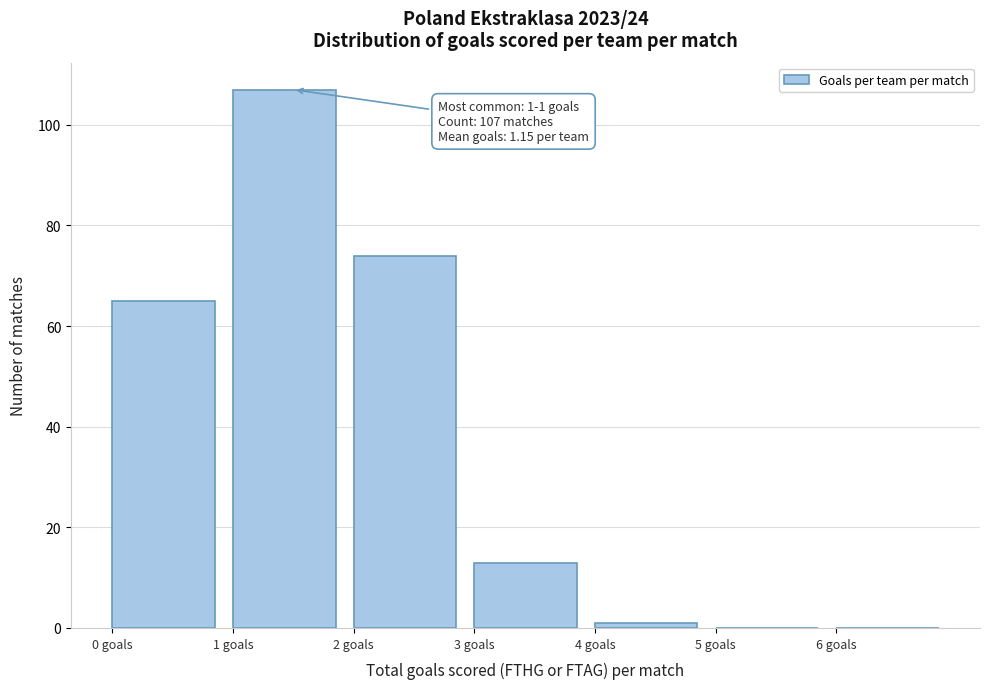

Which range on the x-axis has the tallest bar?

1 to 2